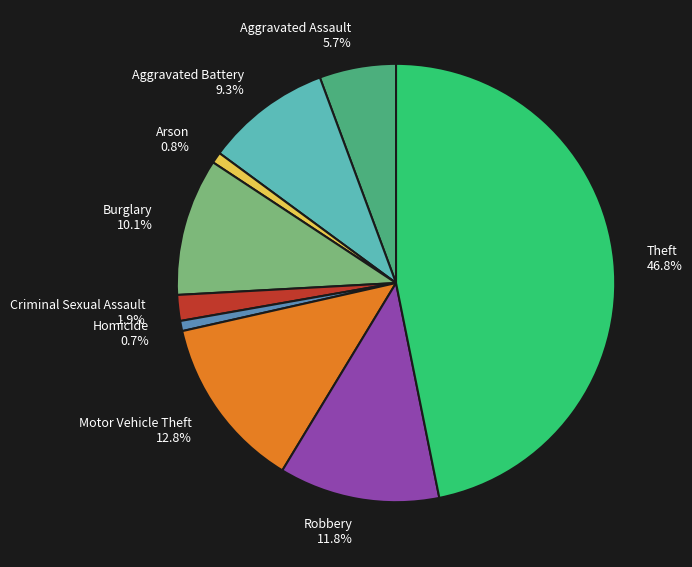

What percentage is the Criminal Sexual Assault slice, to the nearest percent?

2%